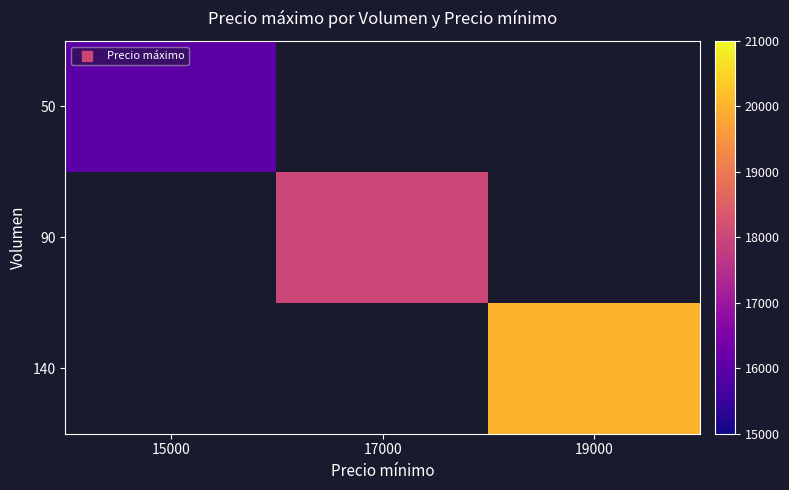

Is the value of 90 at 17000 greater than the value of 140 at 19000?

No